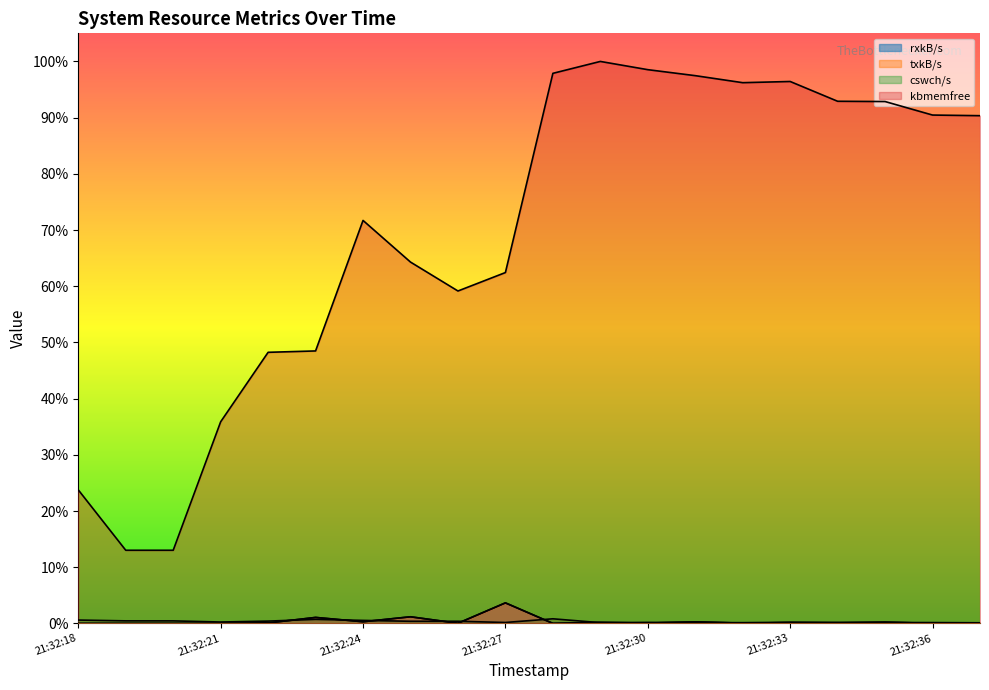

Does the chart display data point markers on the line(s)?

No